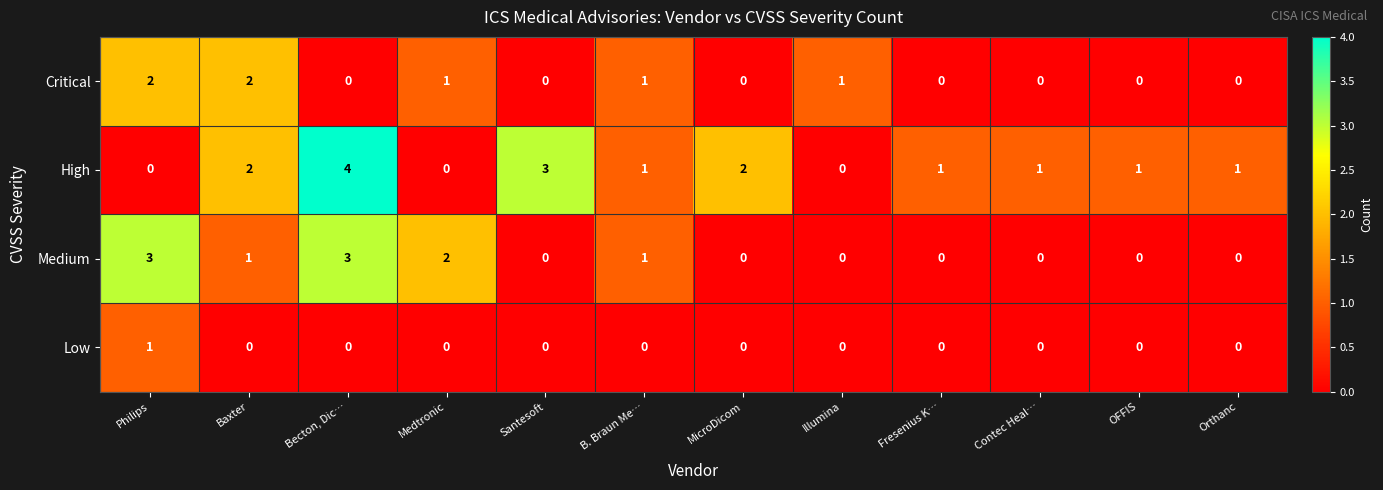

Which series has the widest spread of values?

High